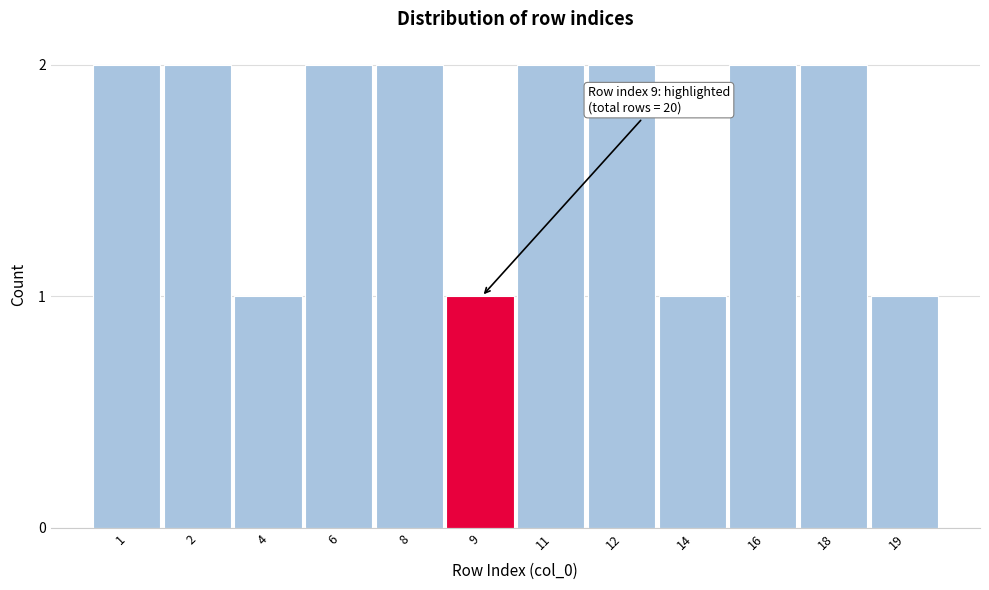

Reading left to right, what are all the values shown in this chart?

1=2	2=2	4=1	6=2	8=2	9=1	11=2	12=2	14=1	16=2	18=2	19=1